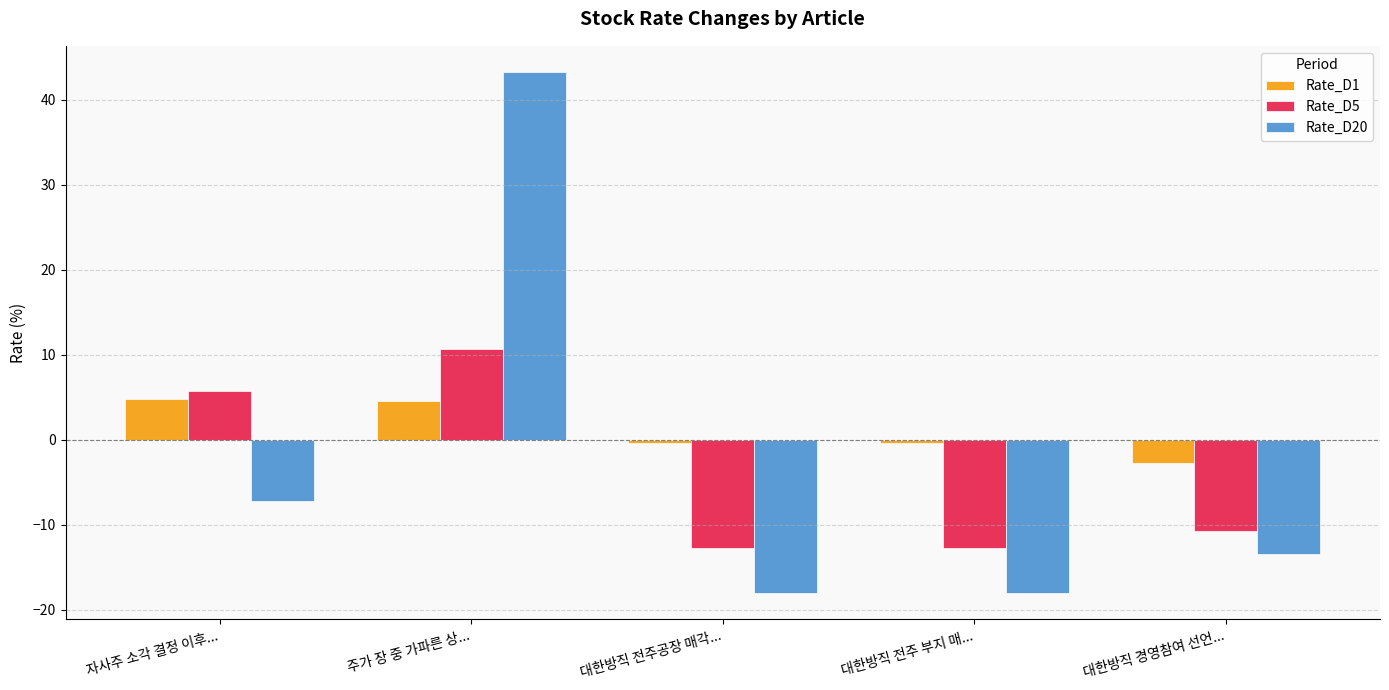

How many bars are there in each group?

3